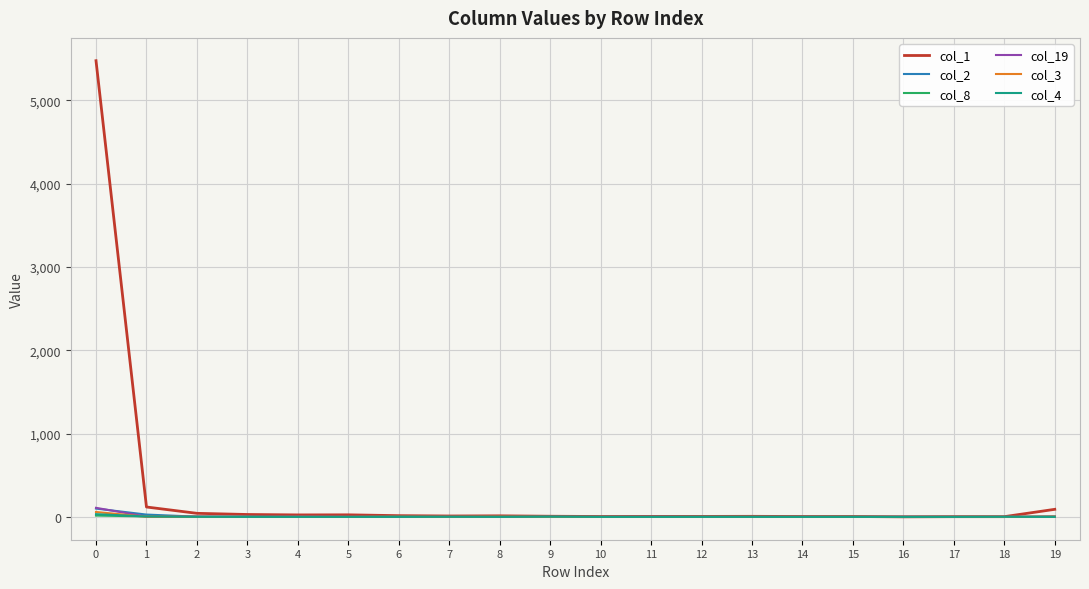

What is the sum of all col_8 values?

34